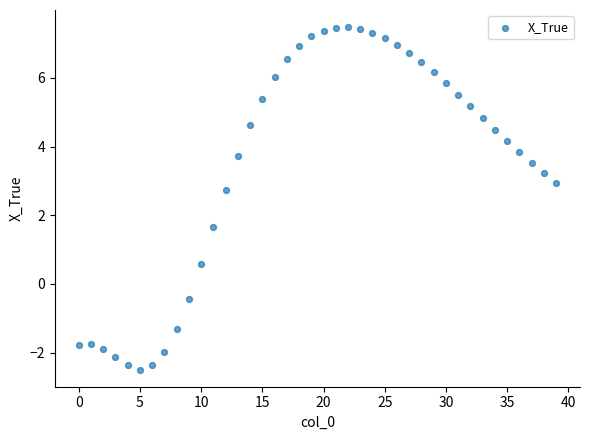

What is the range of Y values (max minus min)?

10.0